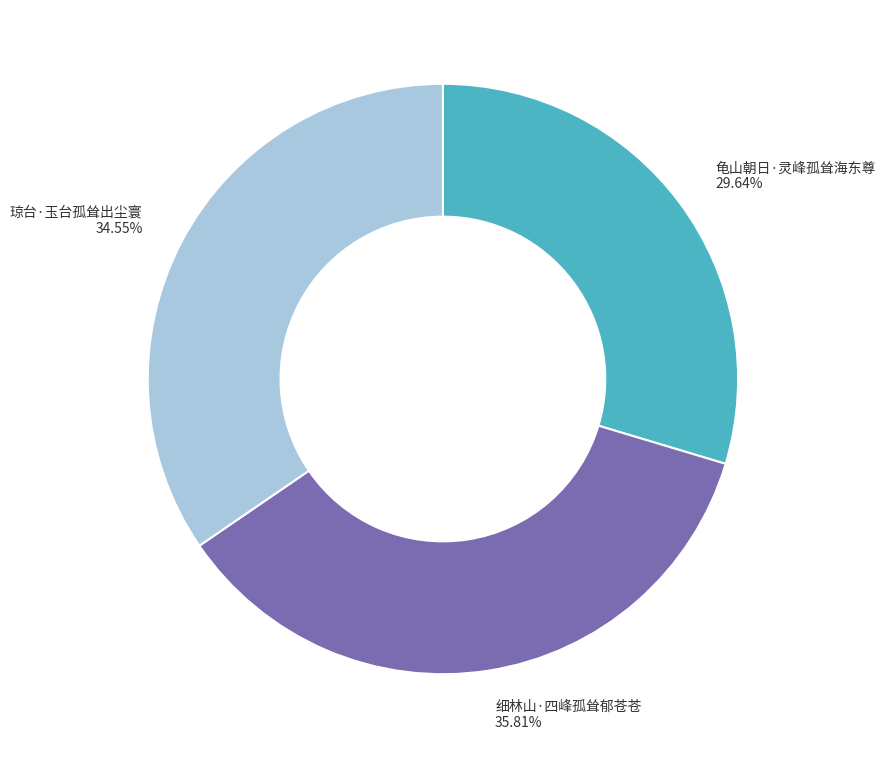

To the nearest percent, what is the combined percentage of 细林山·四峰孤耸郁苍苍 and 琼台·玉台孤耸出尘寰?

70%